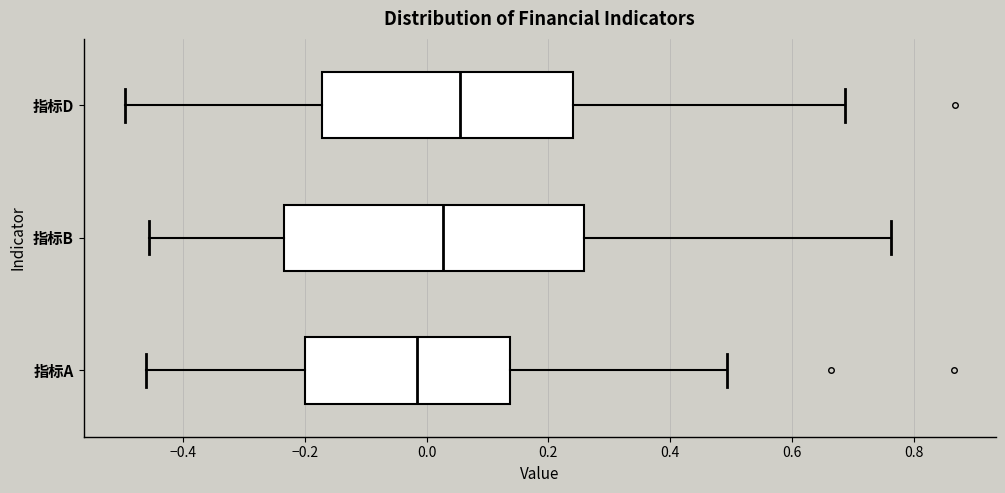

Where is the left edge of the box for 指标D on the x-axis? The values are not printed on the chart, so give them approximately, as read against the axis.

-0.18